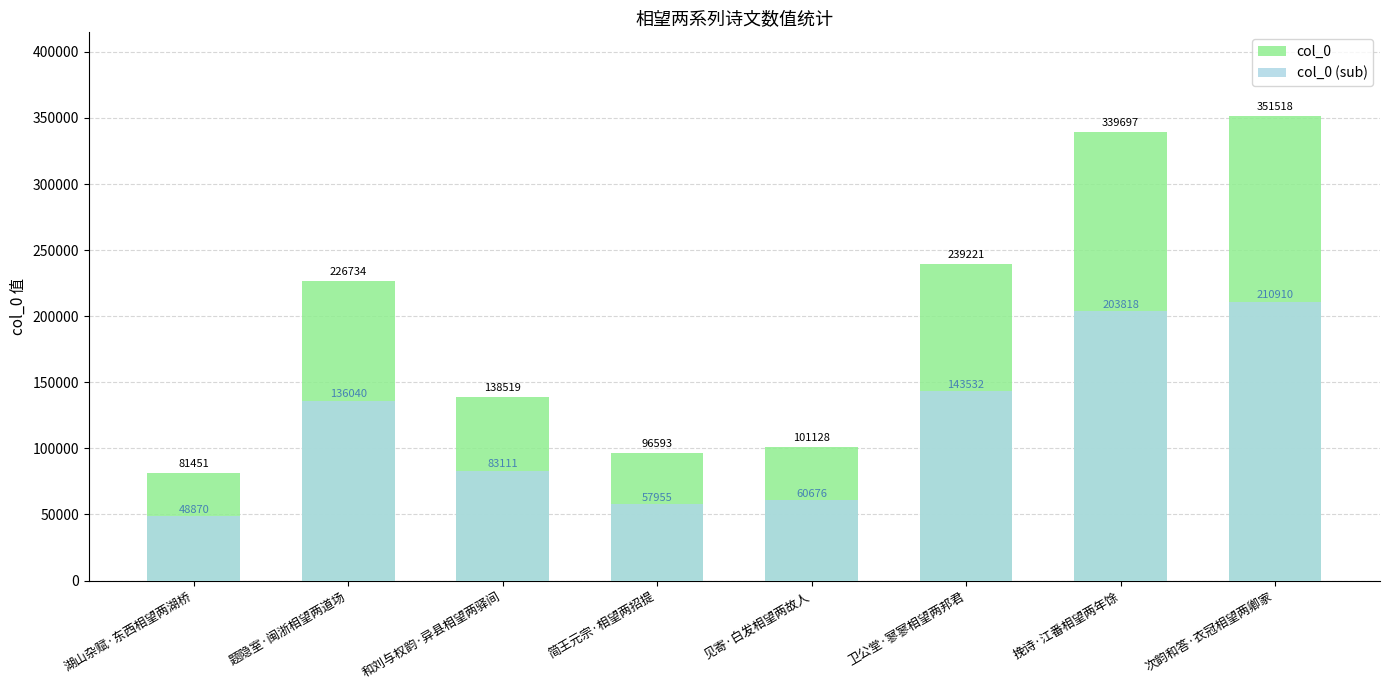

How many values in the col_0 (sub) series are below 136040?

4